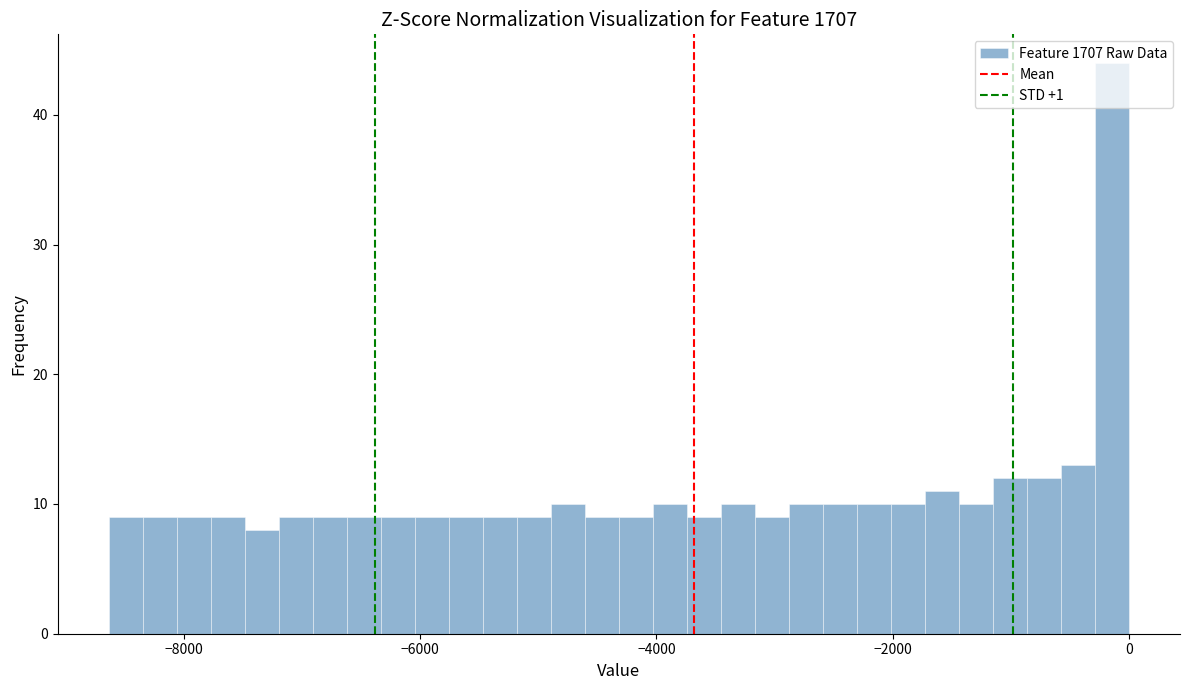

Around what value on the x-axis is the tallest bar? Give the approximate position of its centre, as read against the axis.

-200